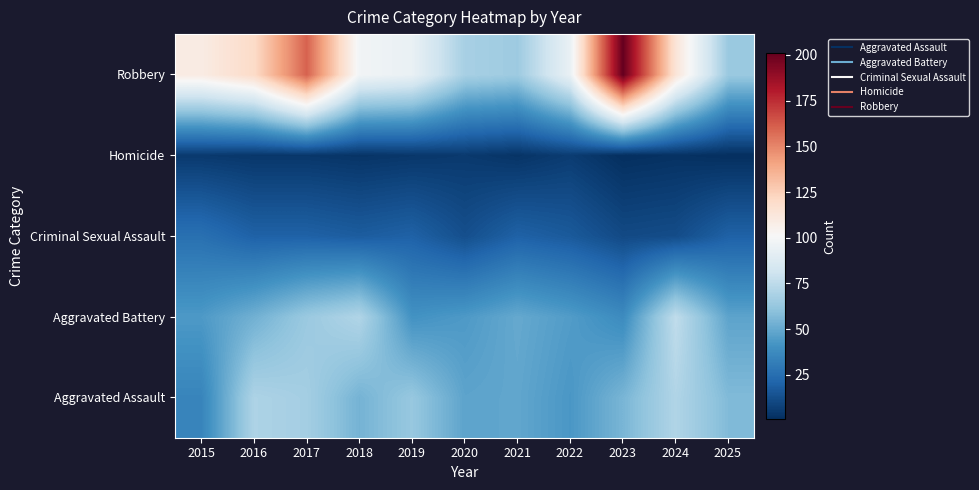

Which series has the largest range (max minus min)?

Robbery